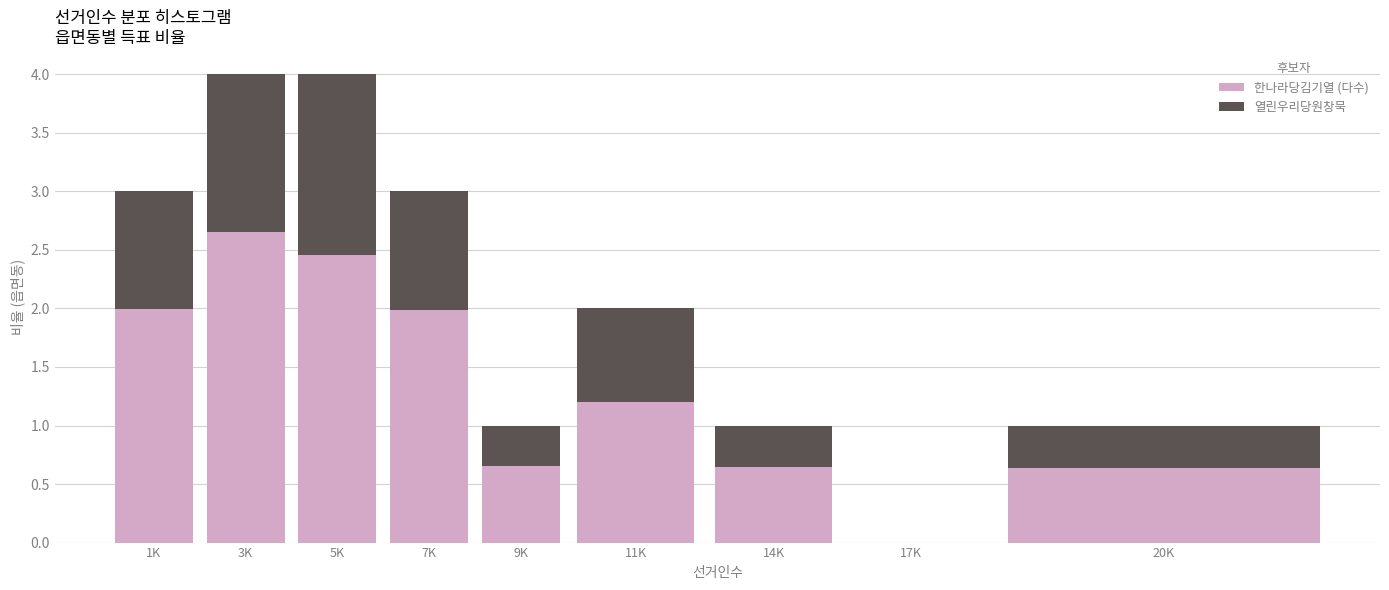

Is it true that 한나라당김기열 (다수) equals 0.0 at 17K?

True